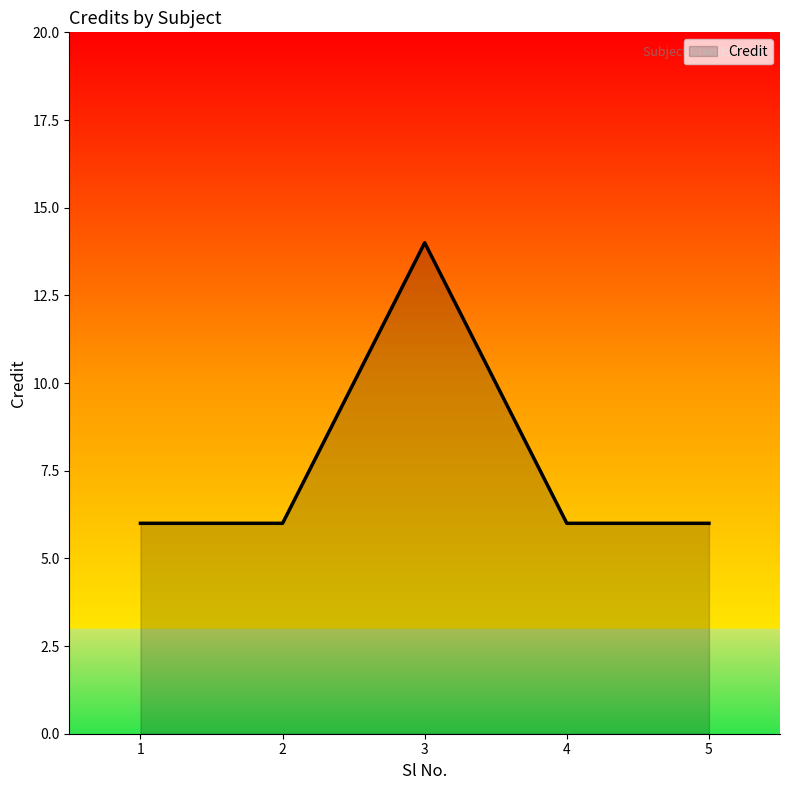

Approximately how many times larger is the value at 4 compared to 1?

1.0